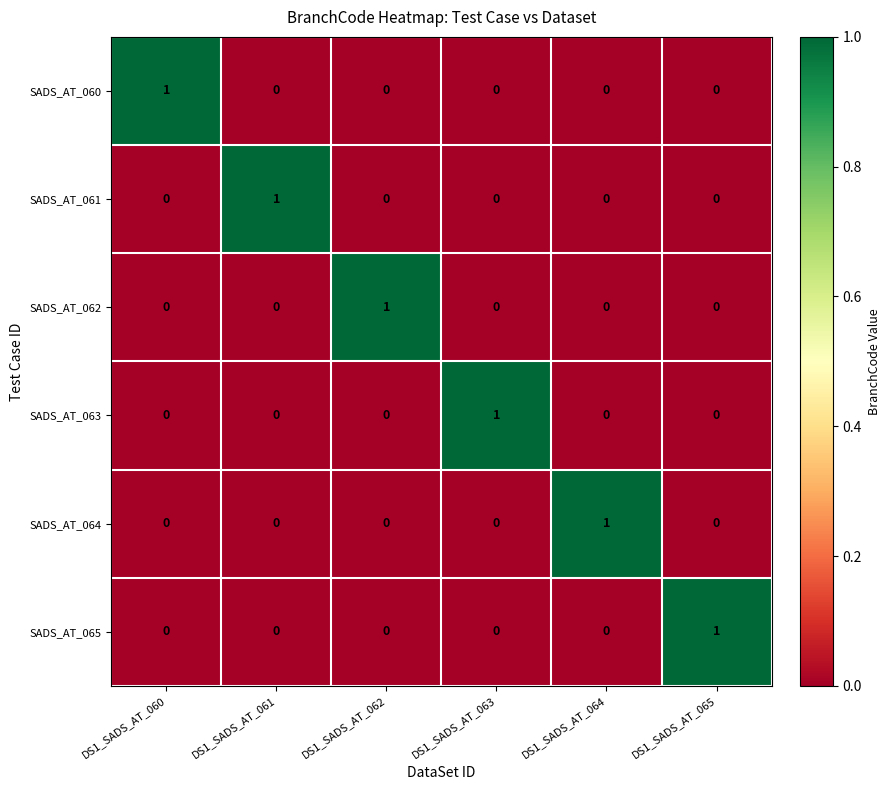

How many data points in SADS_AT_060 are above 0?

1